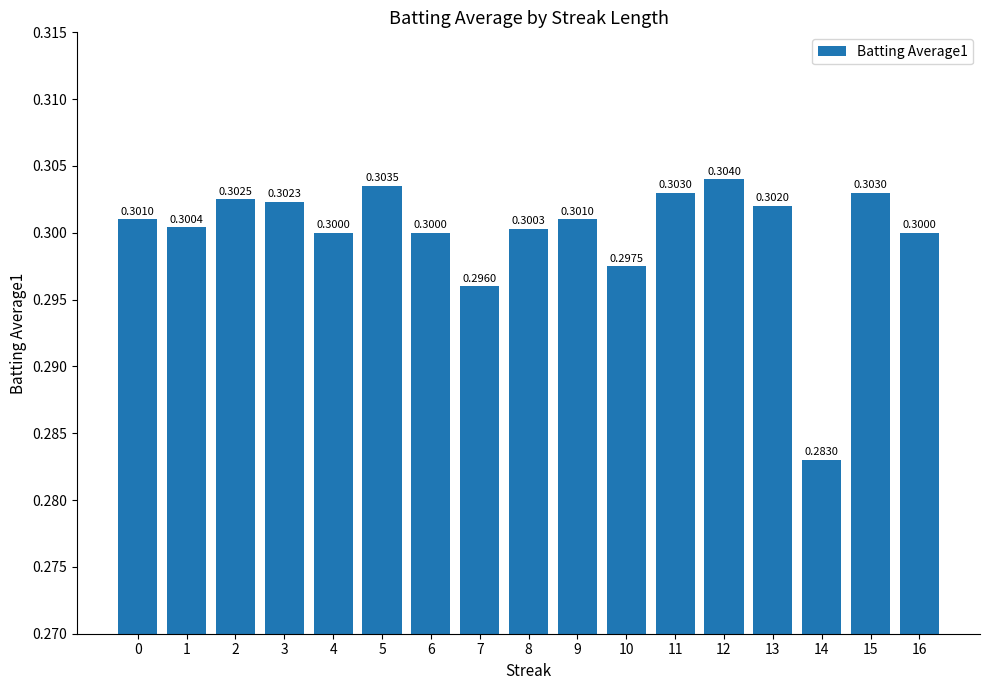

Are the bars grouped side by side (vs. stacked)?

No